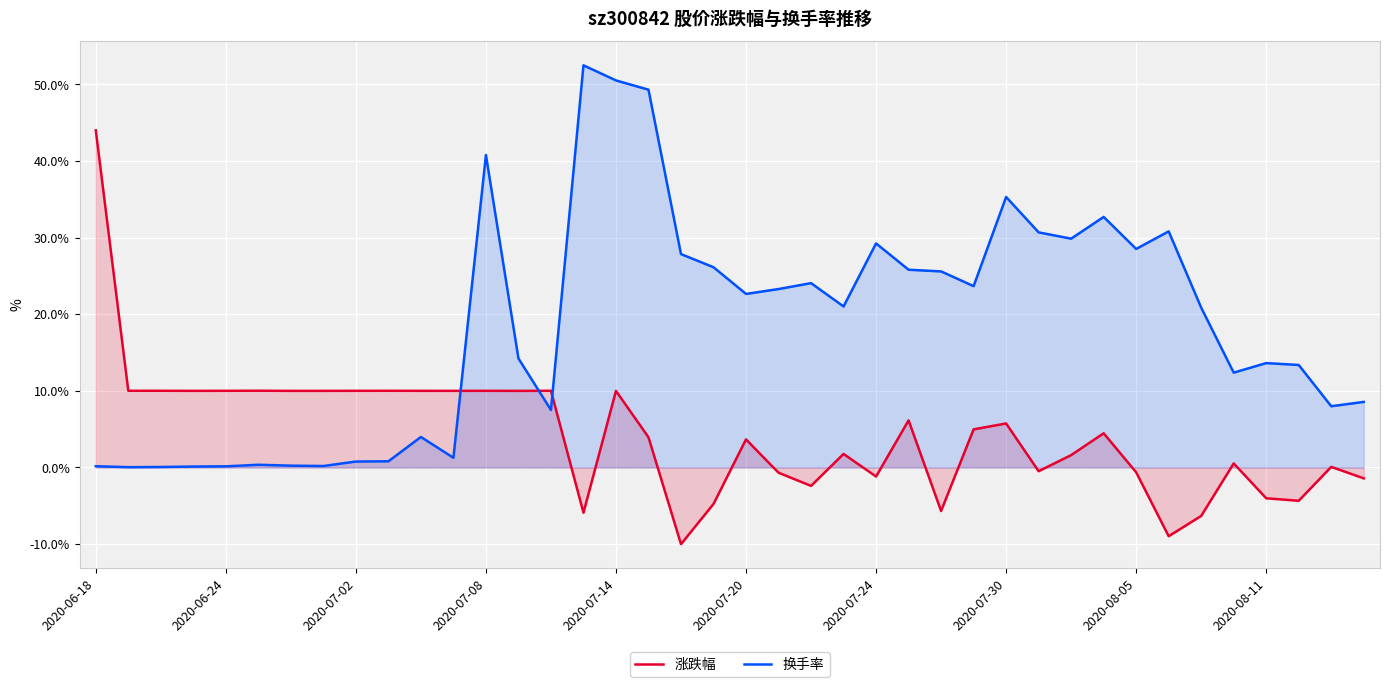

At which label does 涨跌幅 first exceed 4?

2020-06-18